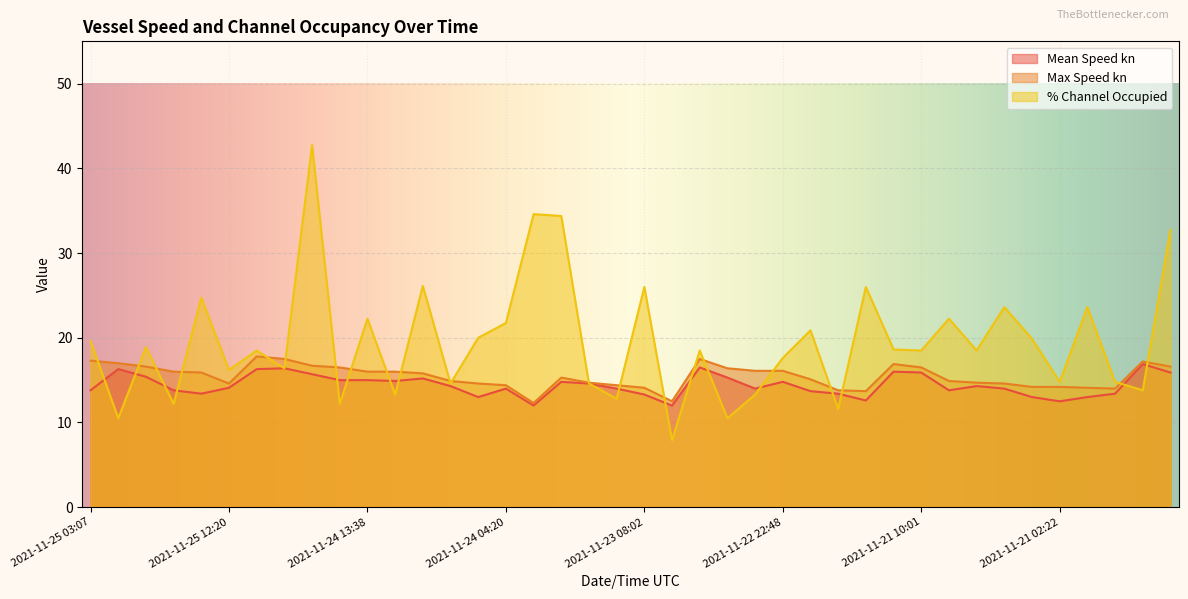

What is the total value across all series at 2021-11-24 23:16?

58.9